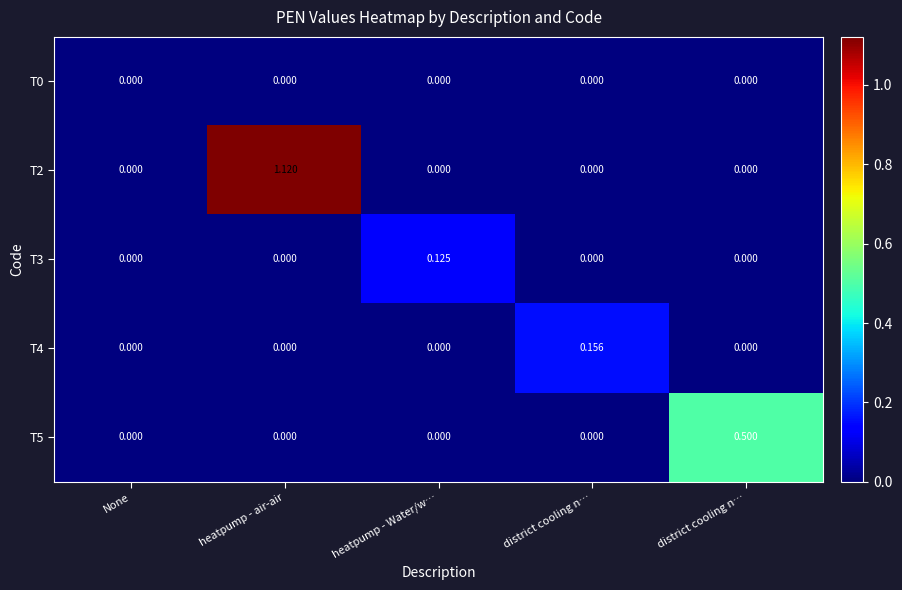

Which series changed the most between None and heatpump - air-air?

T2